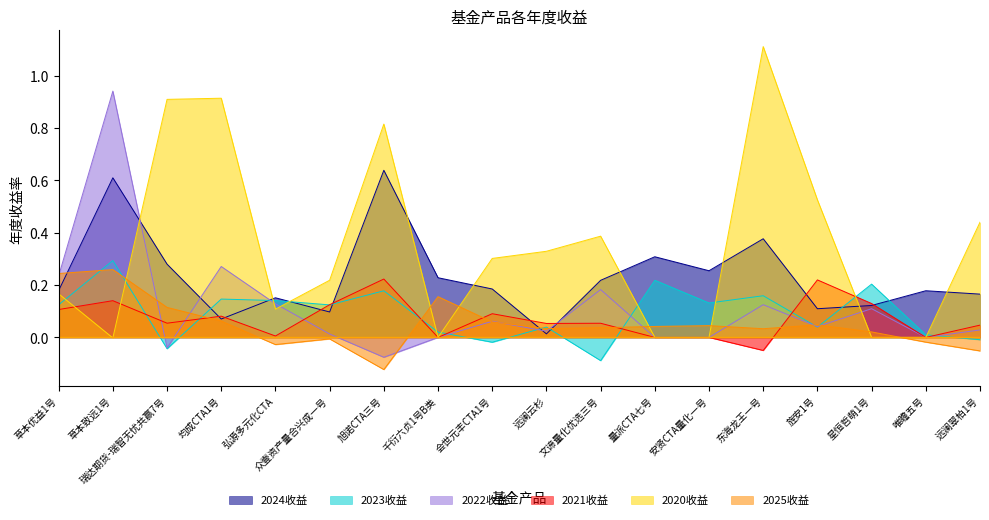

Between 均成CTA1号 and 量派CTA七号, which series saw the biggest shift?

2020收益